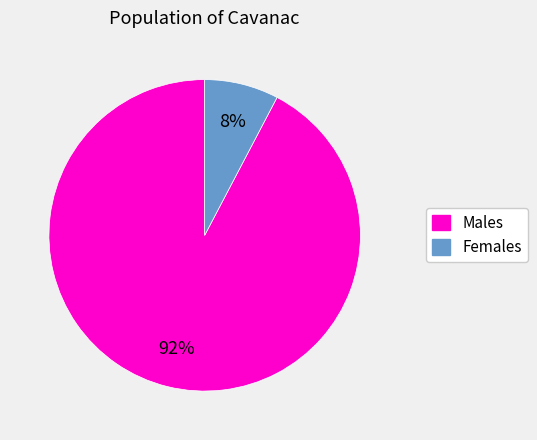

Count the number of slices in the pie.

2